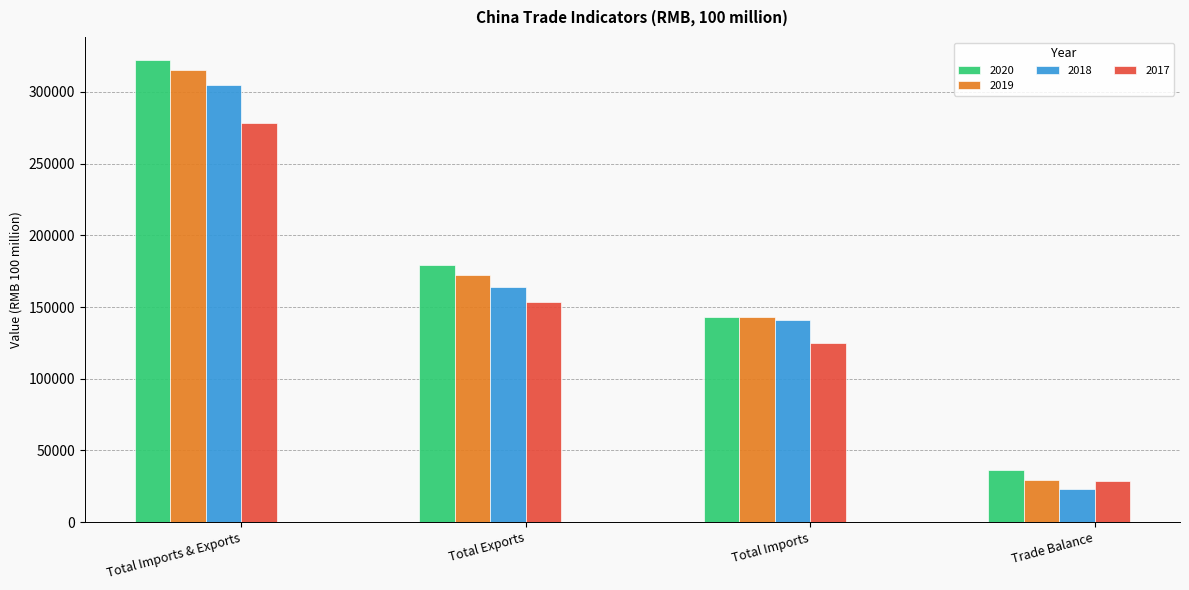

Where is 2019 nearest to the value 172373?

Total Exports